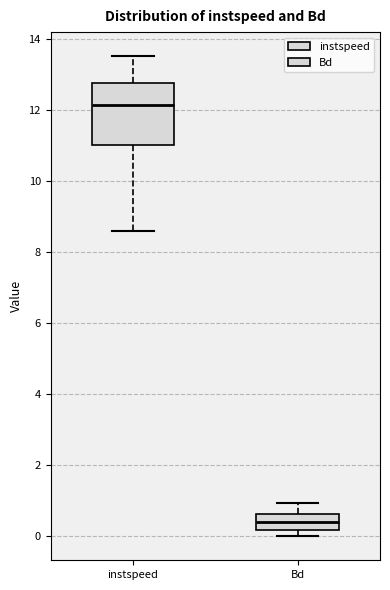

Which box's median line is the lowest?

Bd